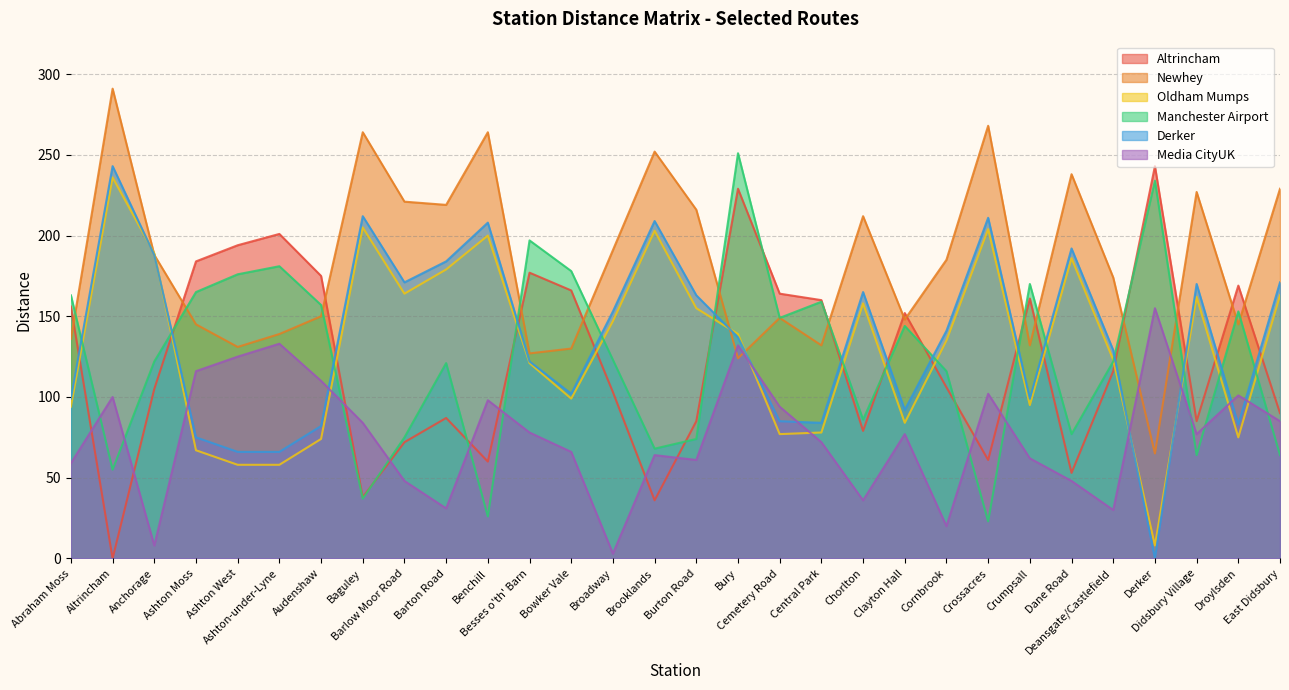

Does the chart have visible grid lines?

Yes